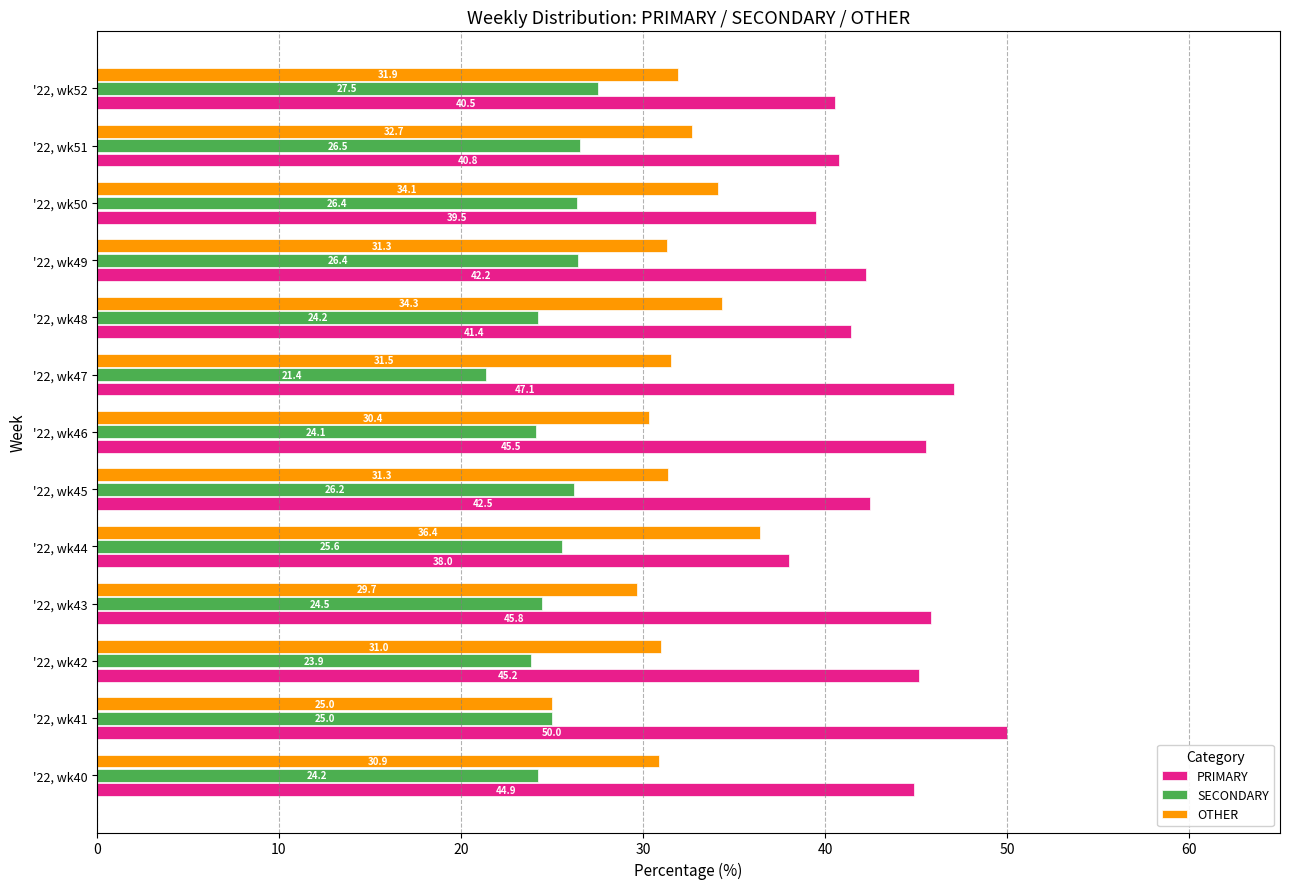

What is the difference between the highest and lowest values at '22, wk41?

25.0